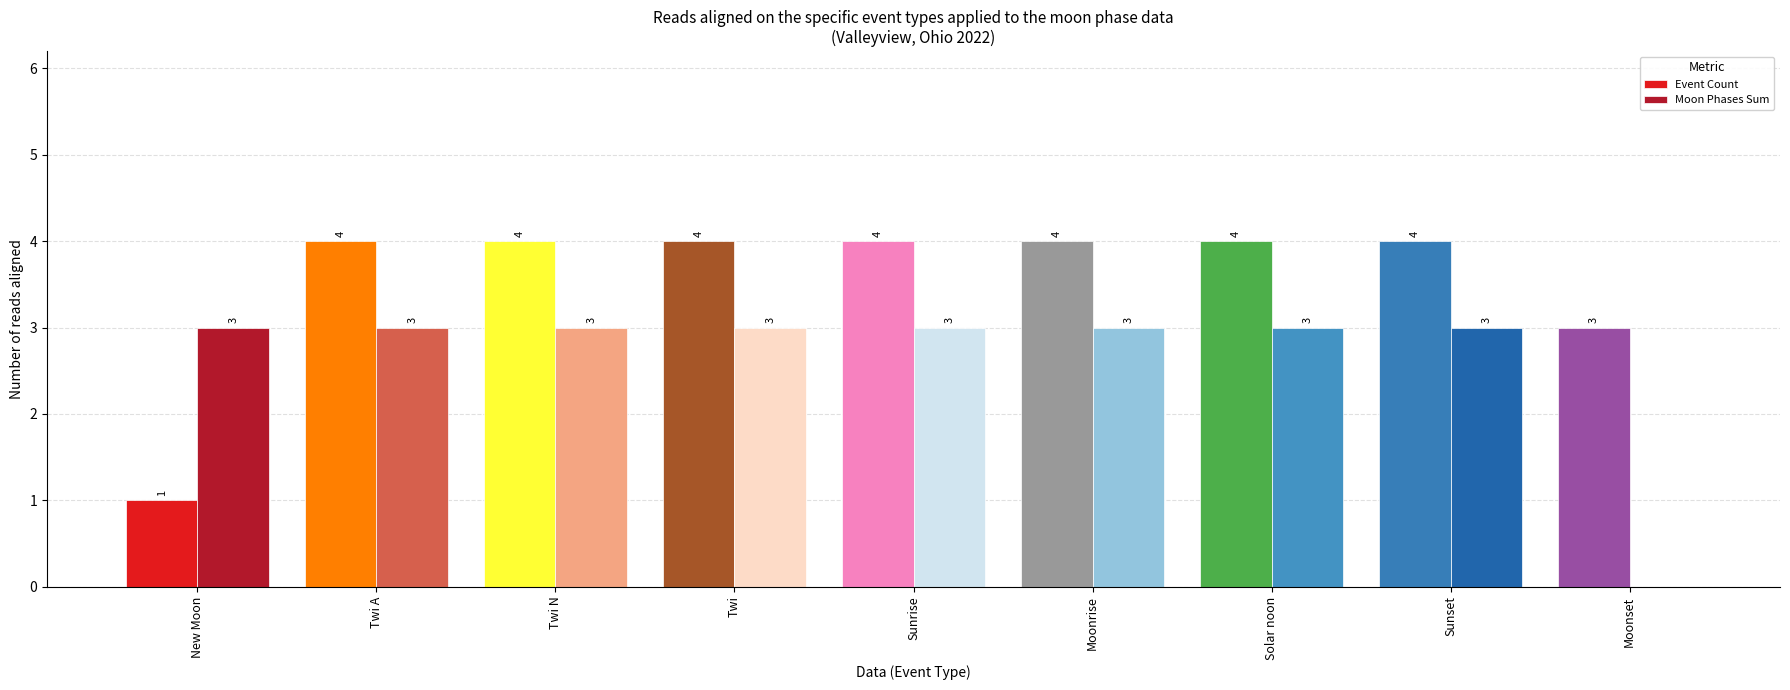

How many distinct data groups are displayed?

2